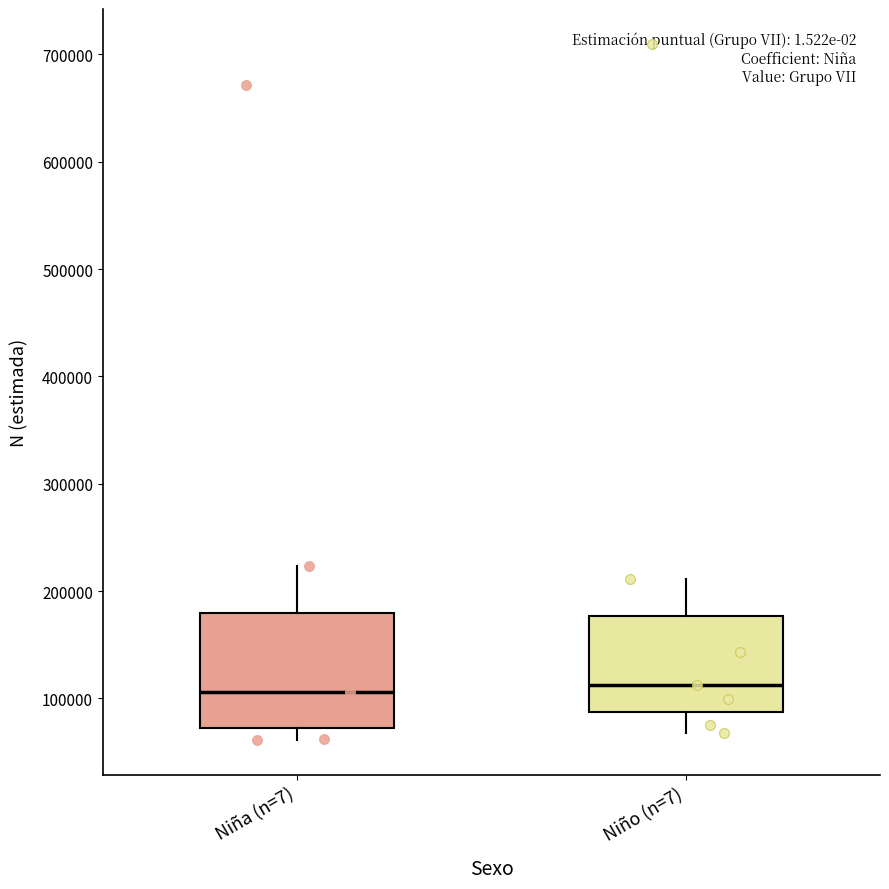

Reading left to right, read every box against the y-axis: the position of its median line, the range the box covers, and the ends of its whiskers. The values are not printed on the chart, so give them approximately, as read against the axis.

Niña (n=7): median 110000, box 70000 to 180000, whiskers 60000 to 220000
Niño (n=7): median 110000, box 90000 to 180000, whiskers 70000 to 210000